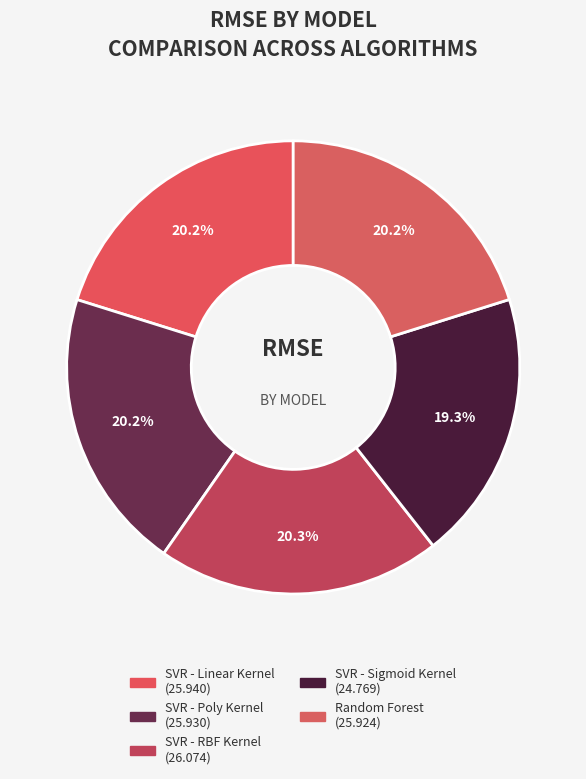

Does Random Forest account for over 50% of the chart?

No